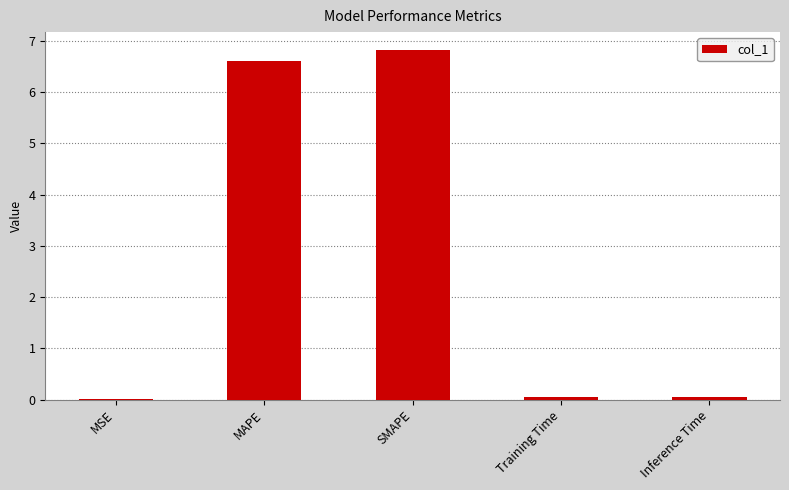

Is it true that the value at MSE is 0.0?

True